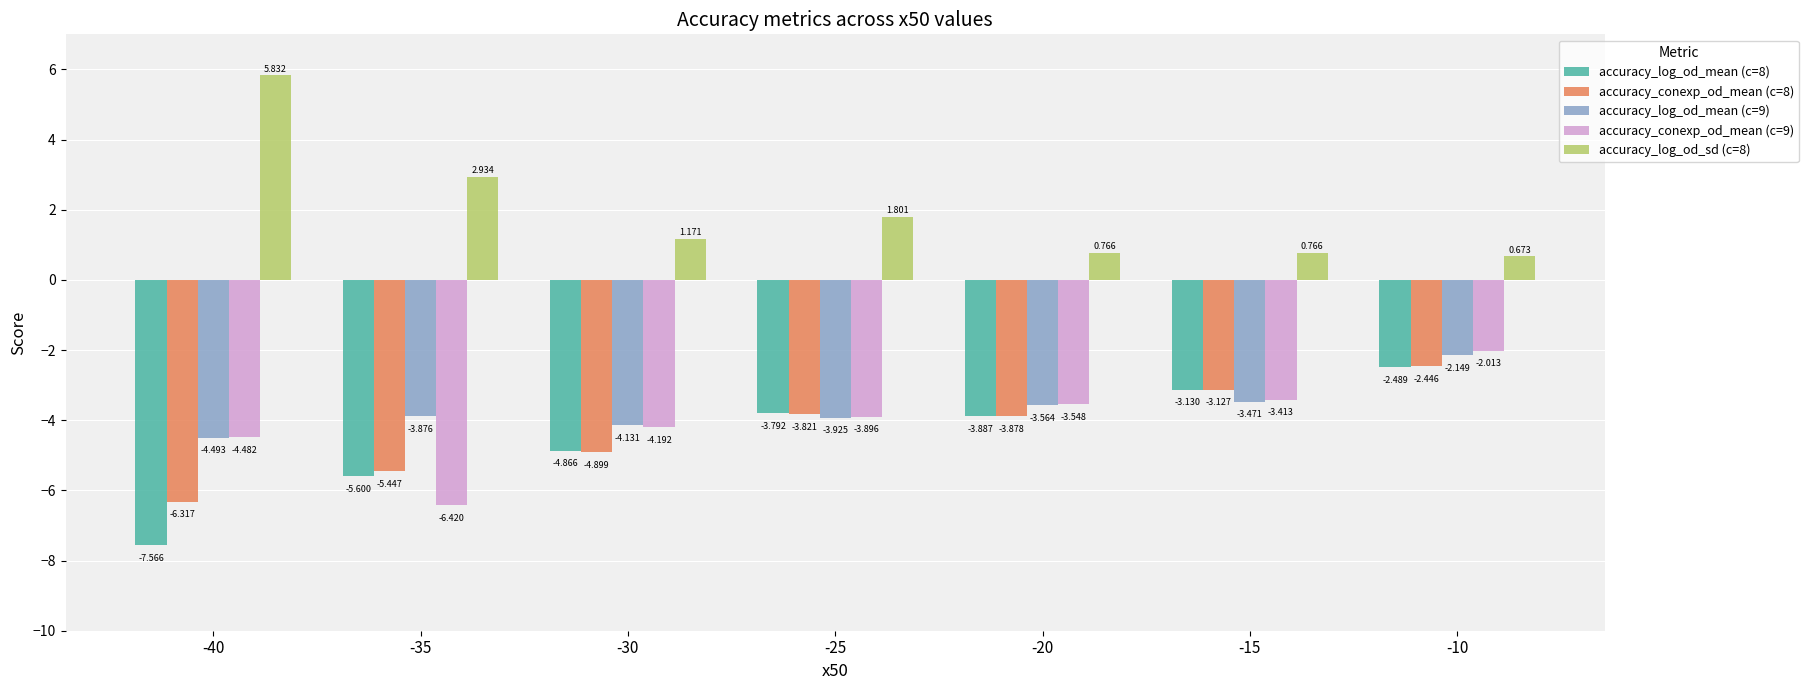

What are all the series names shown in the legend?

accuracy_log_od_mean (c=8), accuracy_conexp_od_mean (c=8), accuracy_log_od_mean (c=9), accuracy_conexp_od_mean (c=9), accuracy_log_od_sd (c=8)